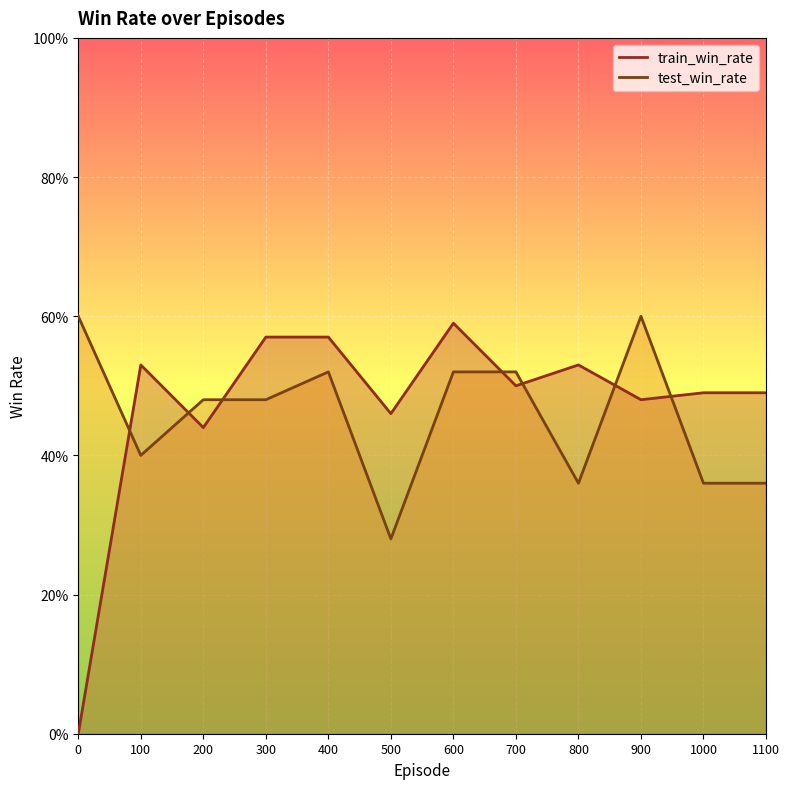

After their last crossing, which series has the higher values: test_win_rate or train_win_rate?

train_win_rate